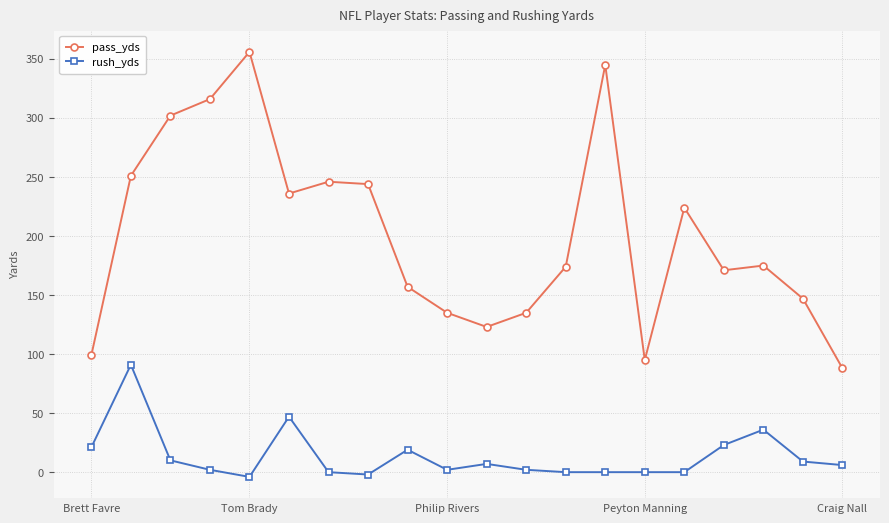

True or false: rush_yds has more than 1 interior local peaks.

True